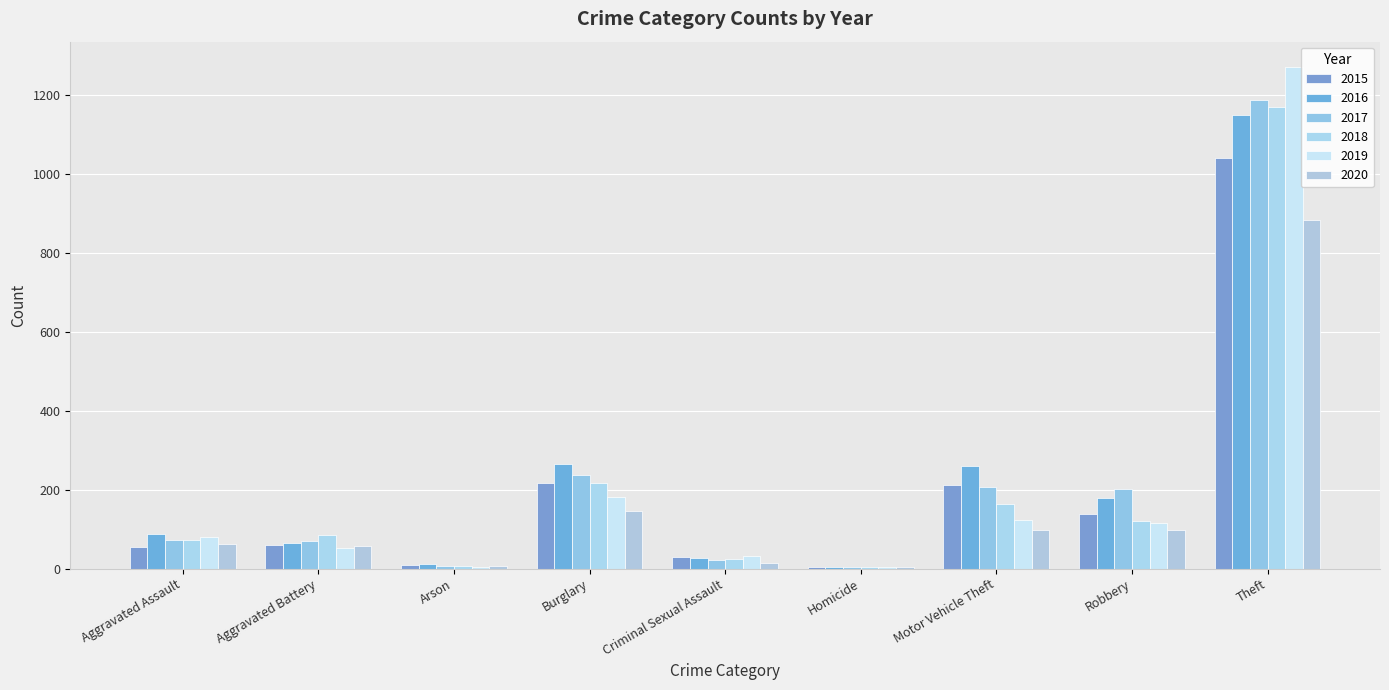

The 2017 series shows 72 at Aggravated Assault. True or false?

True